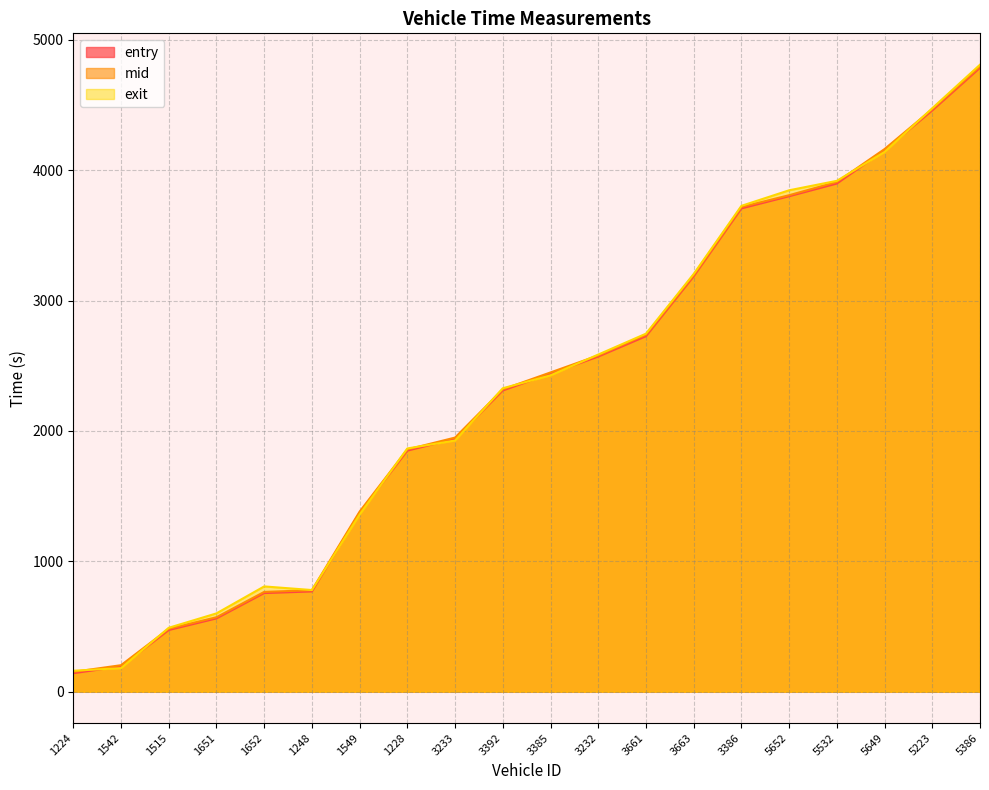

At which category does exit reach its first local valley?

1248